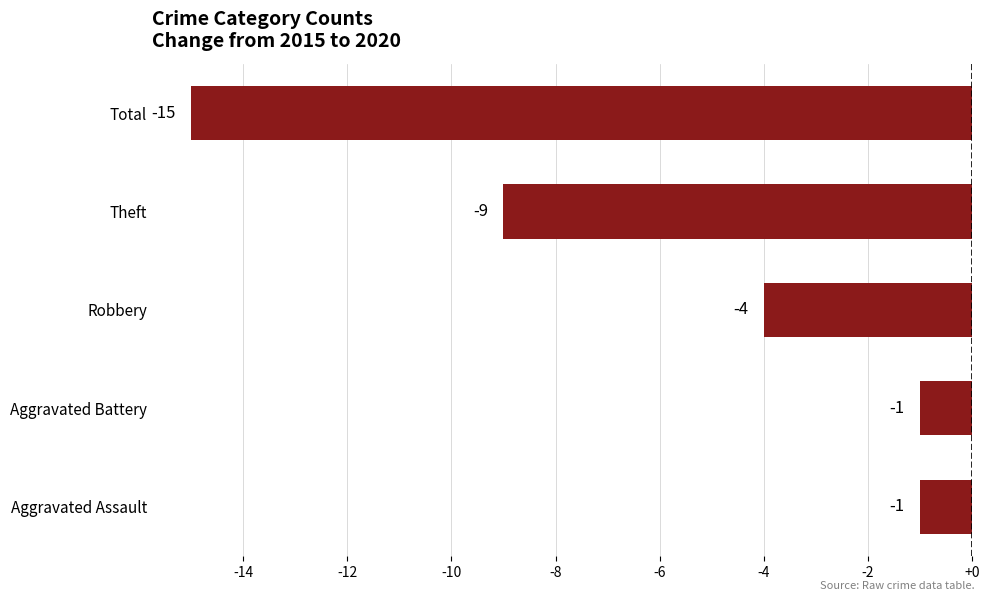

What is the difference between the second highest and minimum values?

14